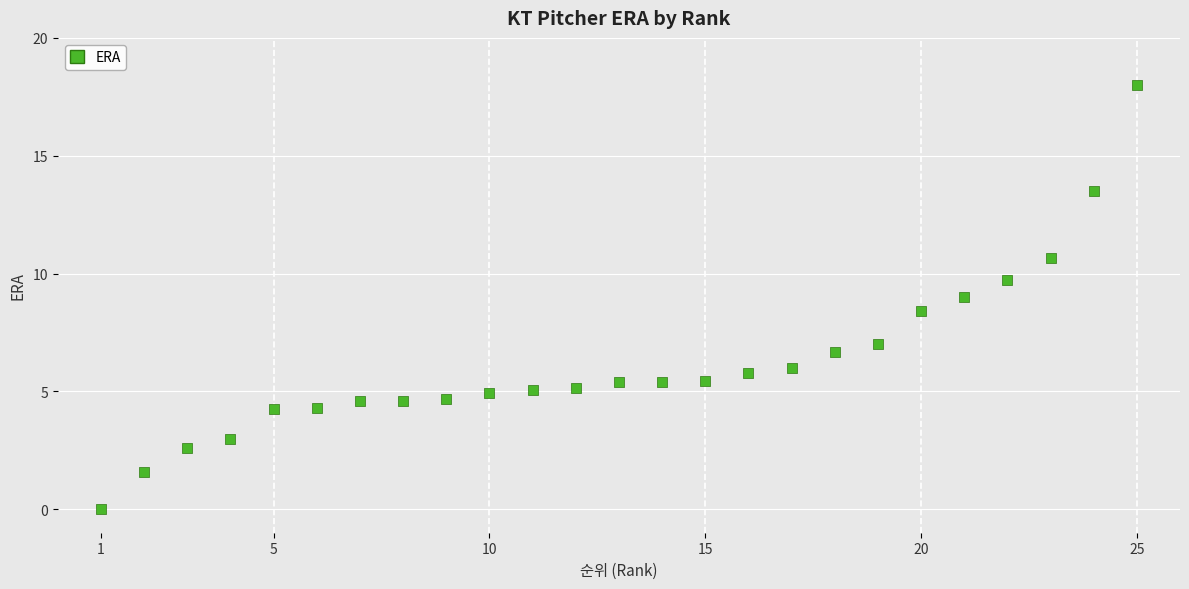

What is the range of Y values (max minus min)?

18.0